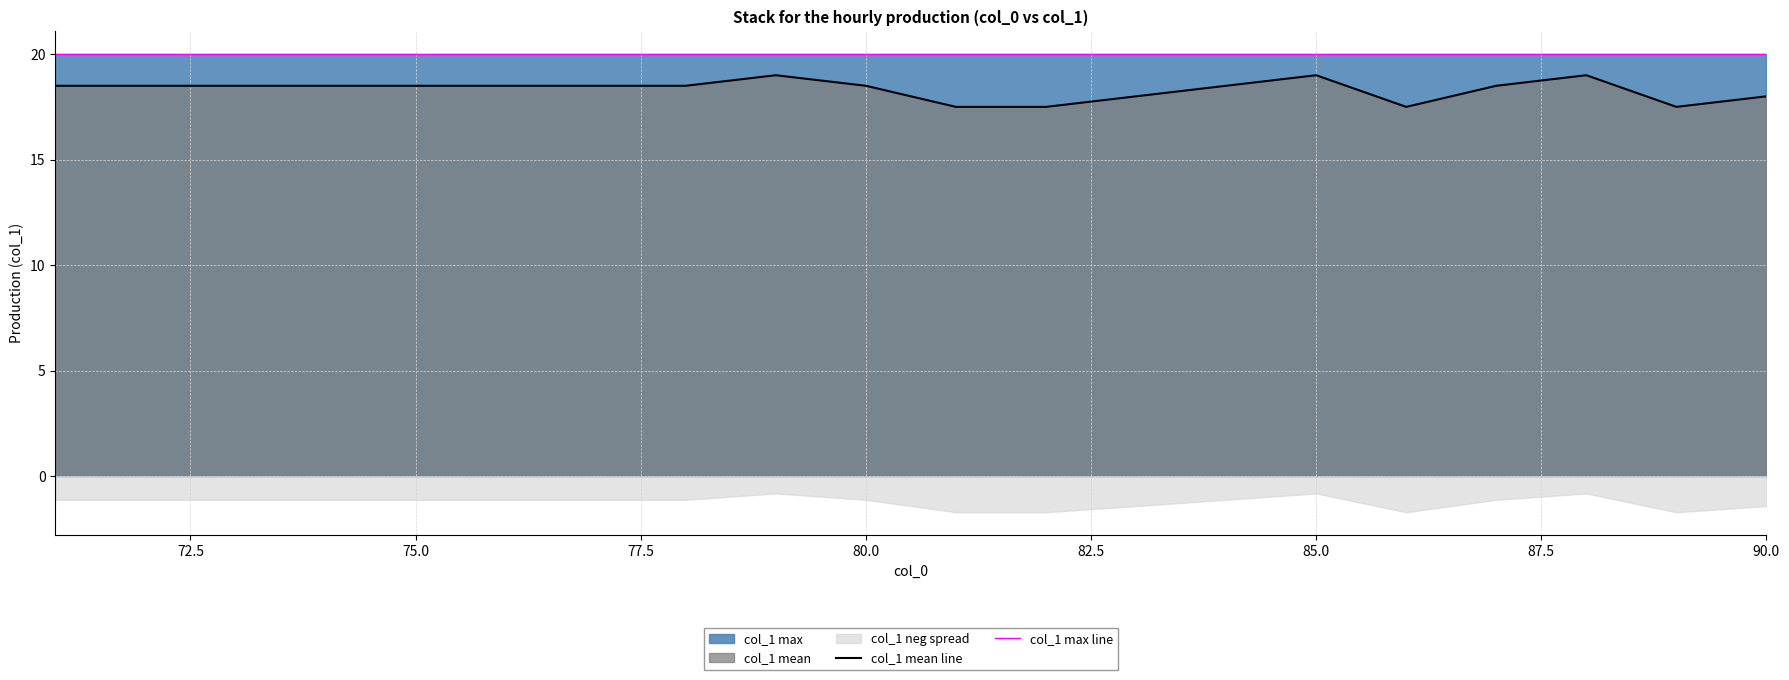

True or false: col_1 max line and col_1 mean line cross at least once.

False